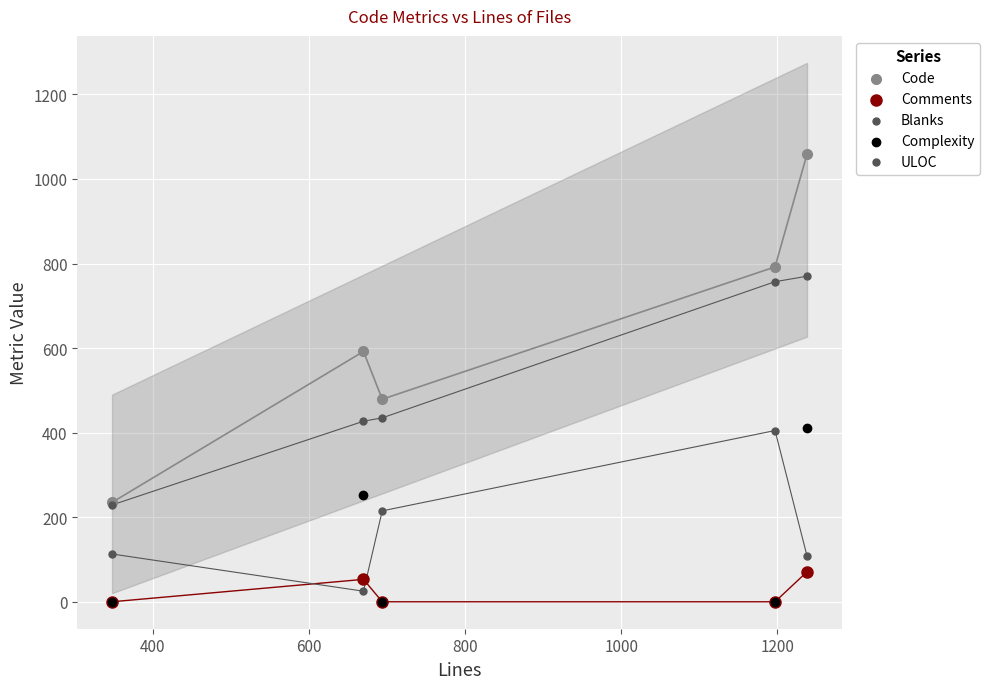

Which series has the largest Y range (max minus min)?

Code